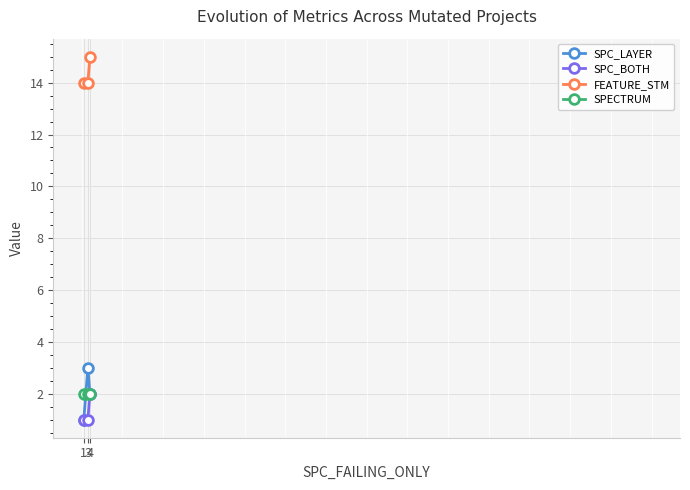

Which series has the largest total across all categories?

FEATURE_STM